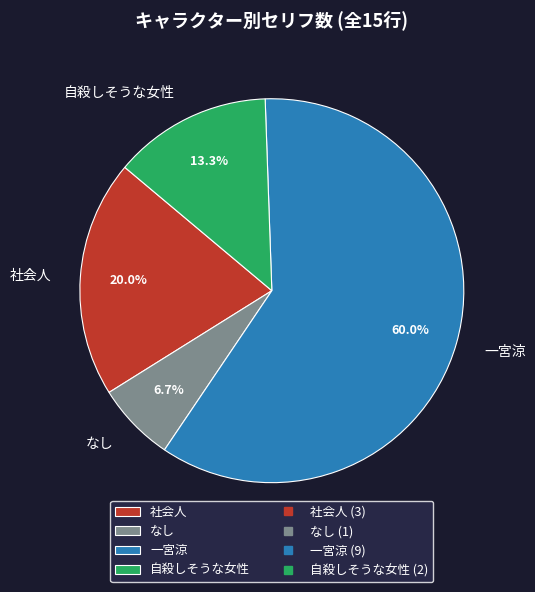

To the nearest percent, what is the difference between the 自殺しそうな女性 and 一宮涼 slice percentages?

47%